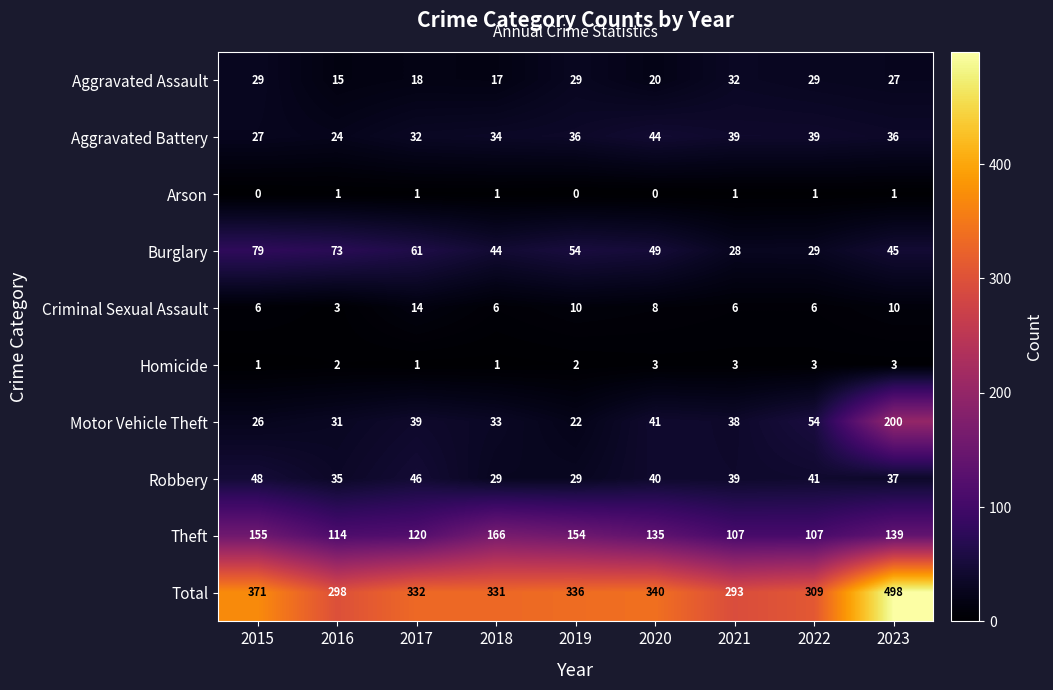

Is it true that Burglary equals 29 at 2022?

True